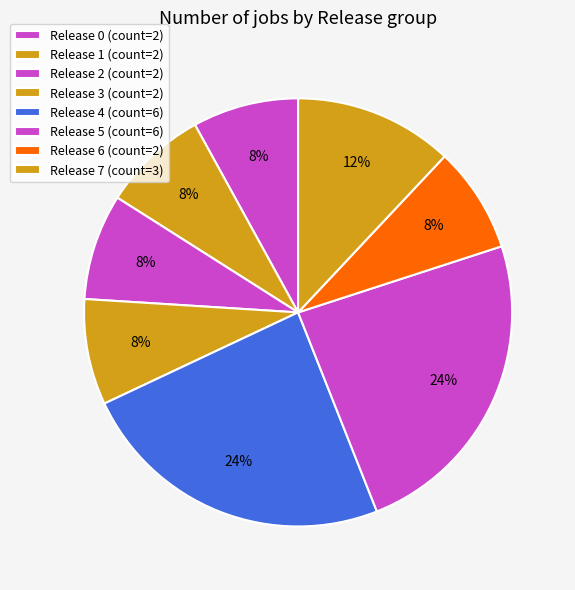

Is the sum of Release 0 and Release 7 greater than half?

No